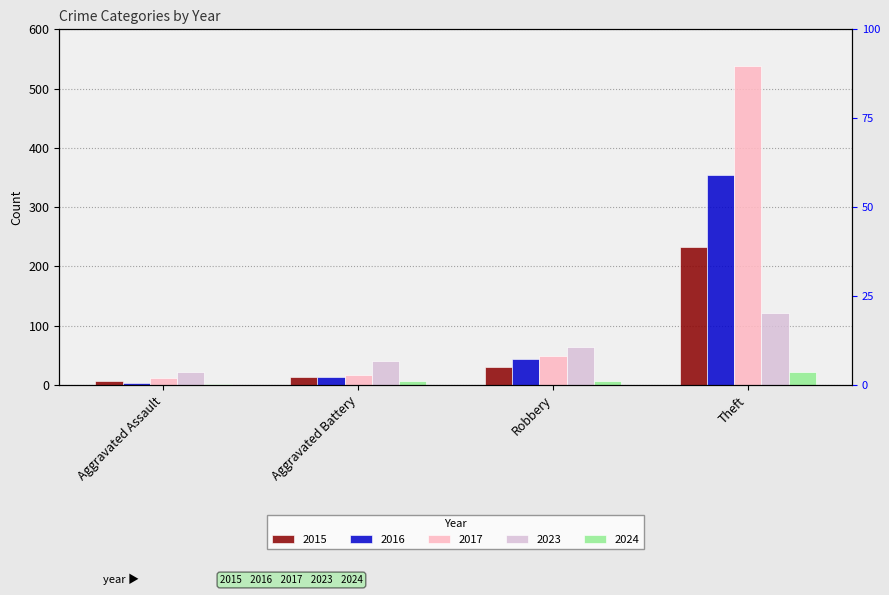

What position from the right is Aggravated Battery?

3